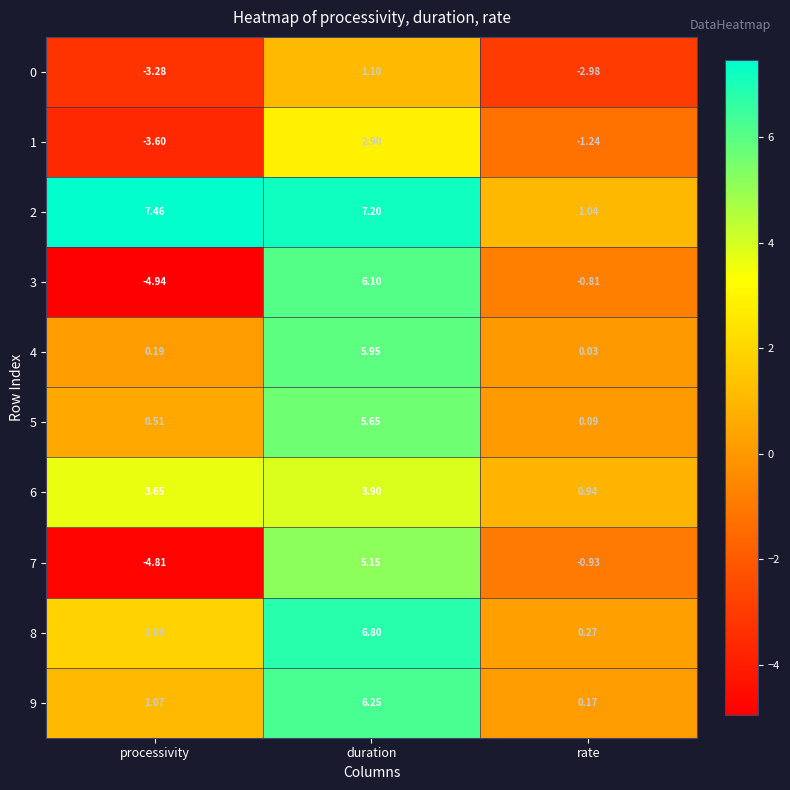

At which category is the sum across all series the highest?

duration